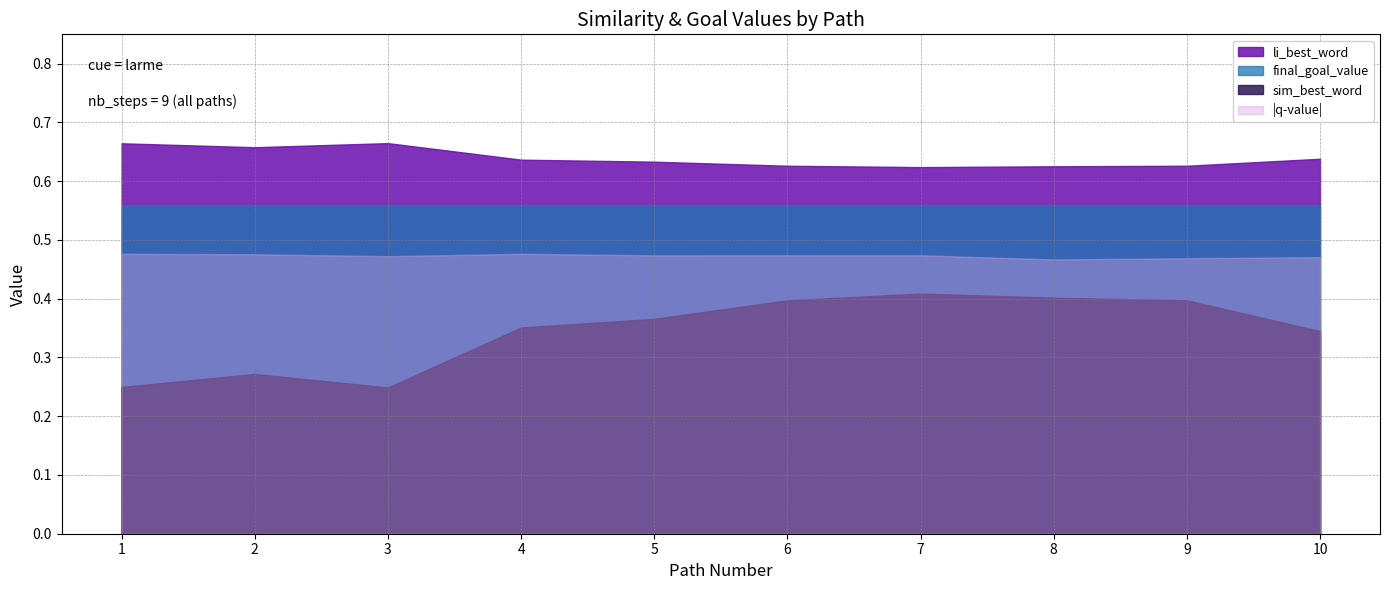

The value of sim_best_word at 5 is 0.4. True or false?

True